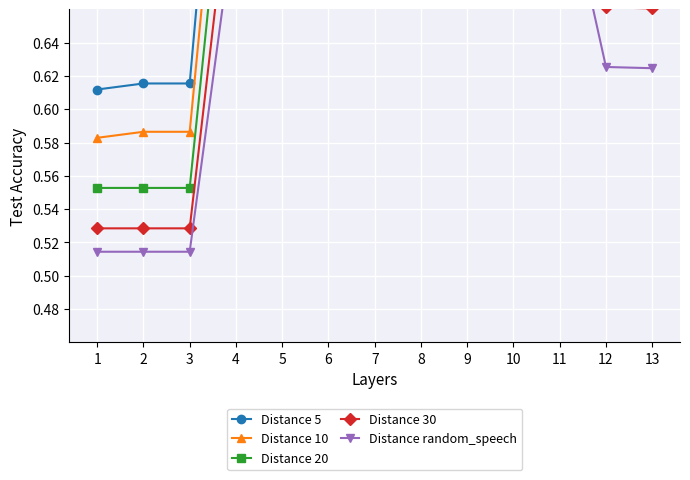

What are all the series names shown in the legend?

Distance 5, Distance 10, Distance 20, Distance 30, Distance random_speech